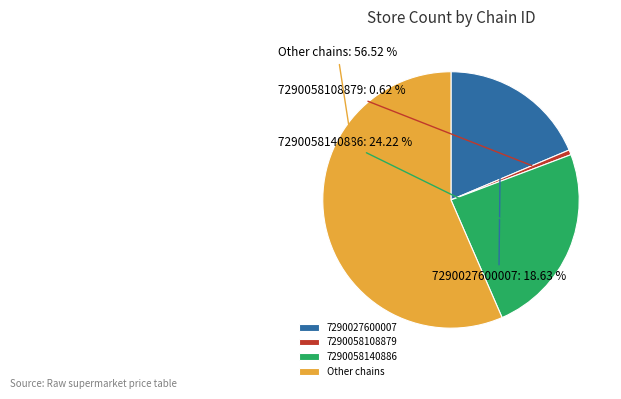

The 7290058108879 slice represents 1% of the pie. True or false?

True